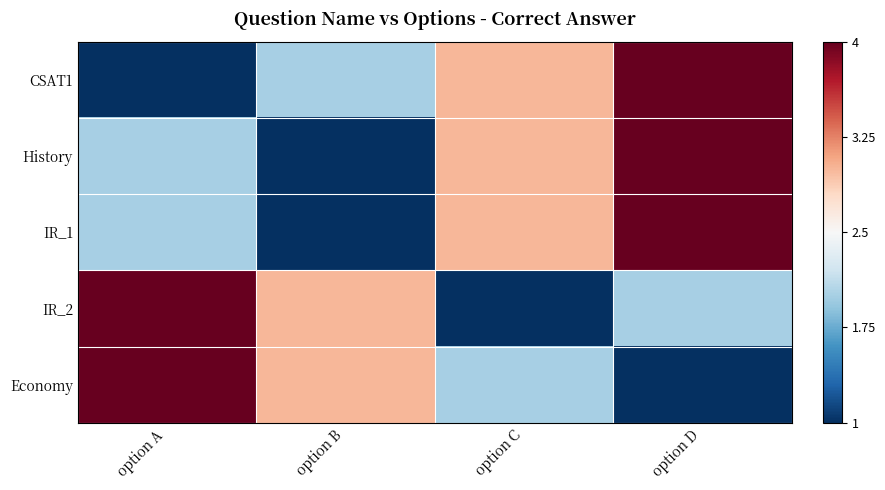

Reading left to right, what are all the values shown in this chart?

CSAT1: option A=1	option B=2	option C=3	option D=4
History: option A=2	option B=1	option C=3	option D=4
IR_1: option A=2	option B=1	option C=3	option D=4
IR_2: option A=4	option B=3	option C=1	option D=2
Economy: option A=4	option B=3	option C=2	option D=1